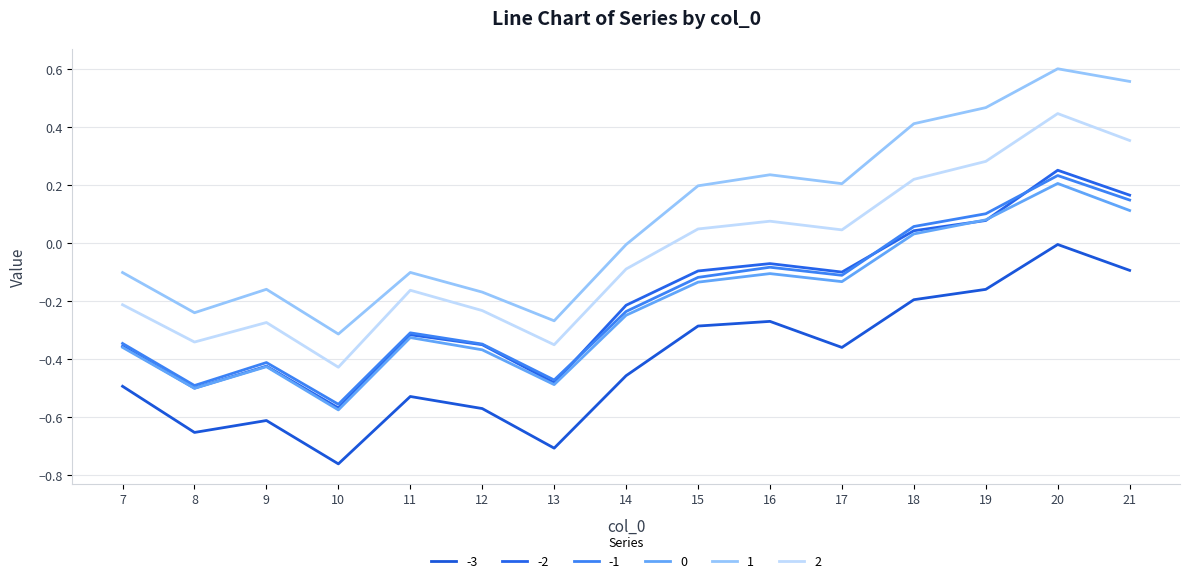

Is this an area chart (filled region under the line)?

No